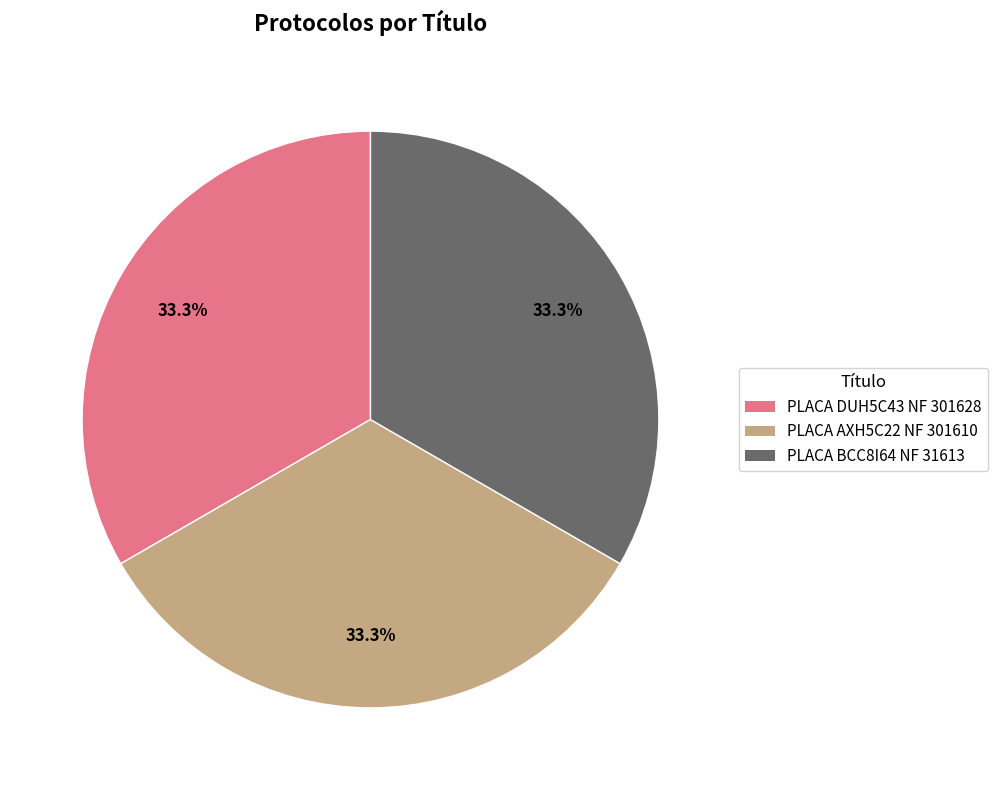

Is there any slice that represents more than half of the pie?

No